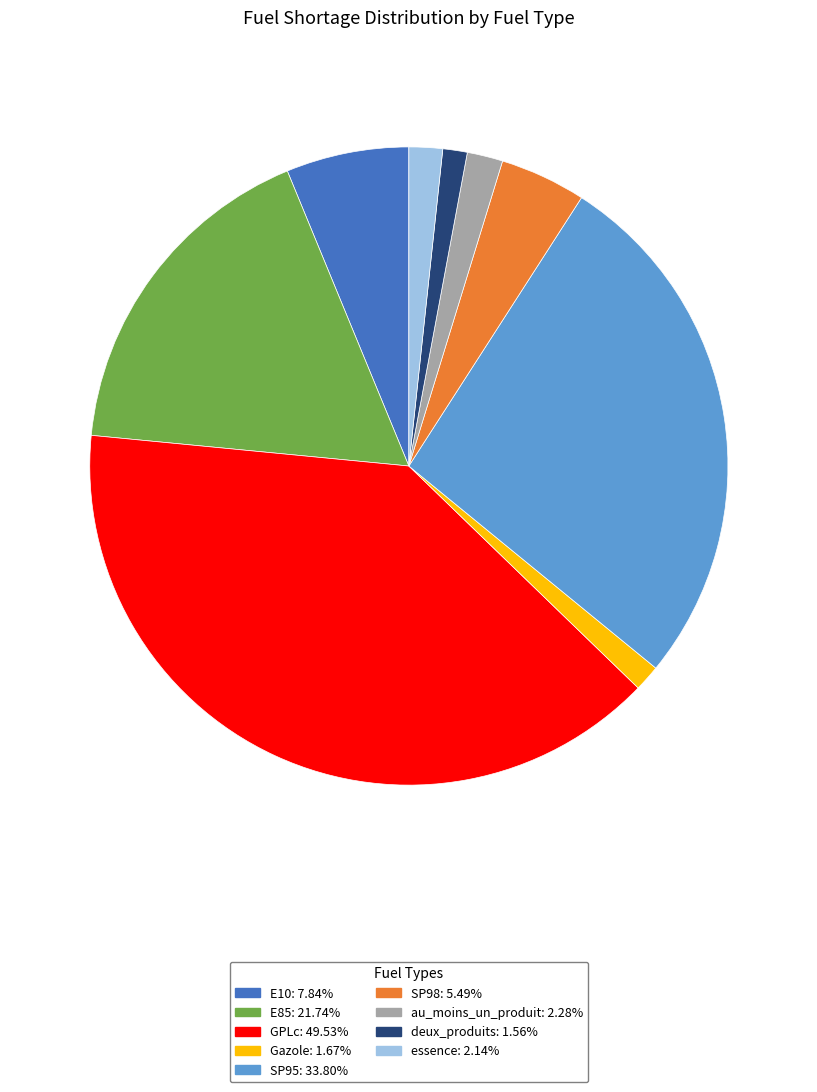

How many segments does this pie chart have?

9